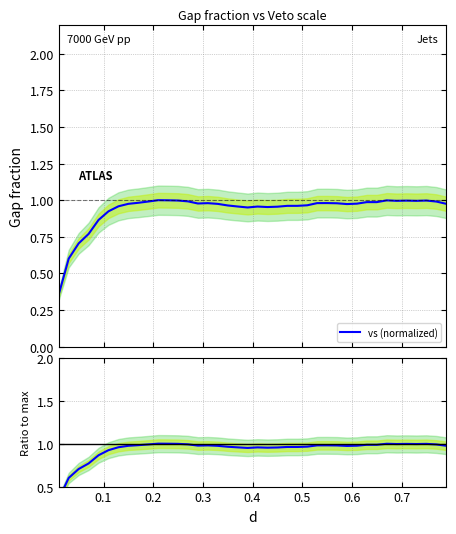

Is the value of vs (normalized) at 33 greater than the value of Ratio to max at 0.3?

Yes